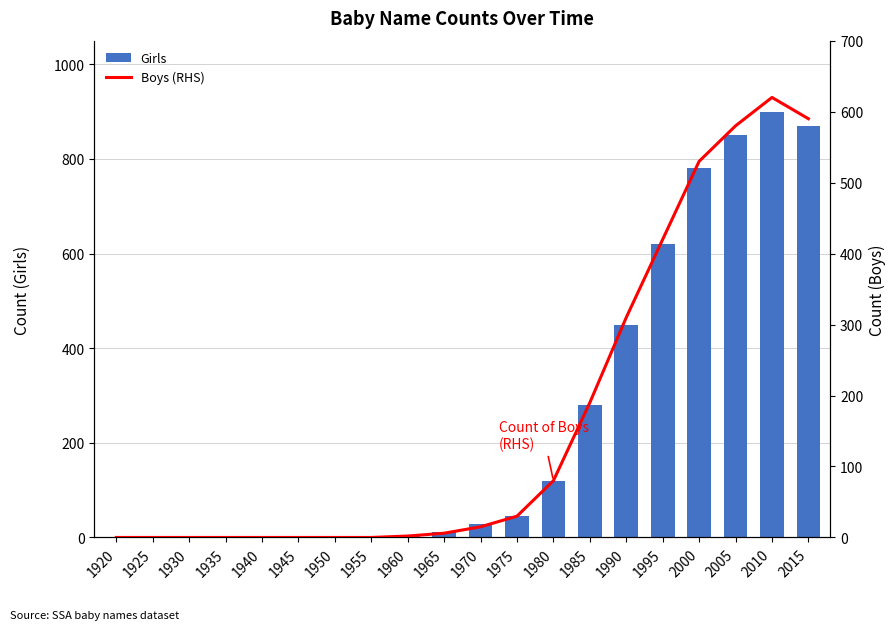

Which series has the largest total across all categories?

Girls